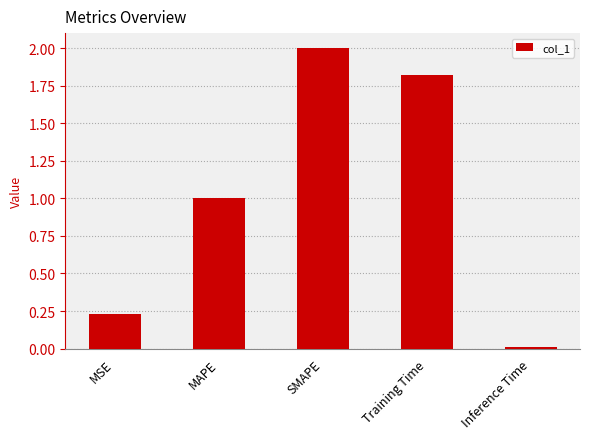

How many values are below 1?

2